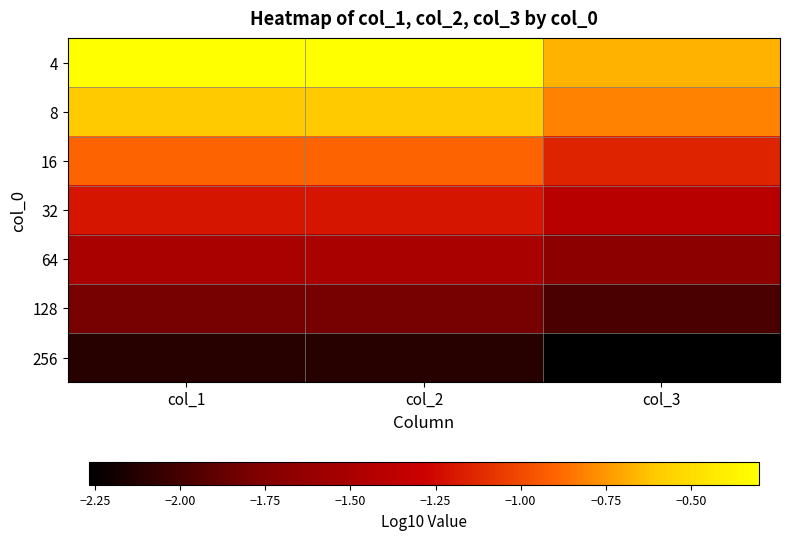

Which label corresponds to the largest value in the chart?

col_1